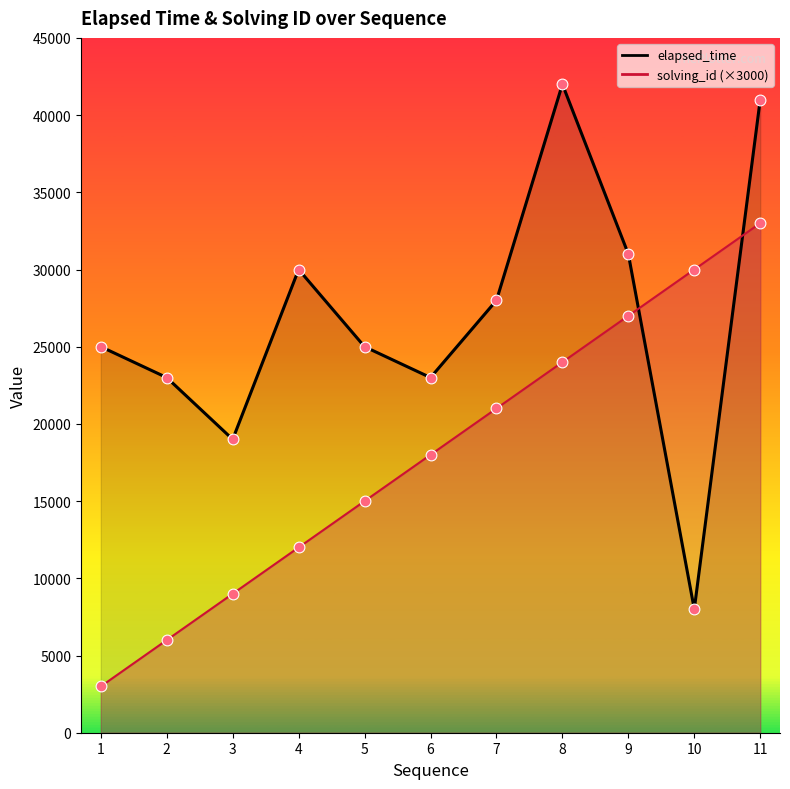

Which series has the largest total across all categories?

elapsed_time